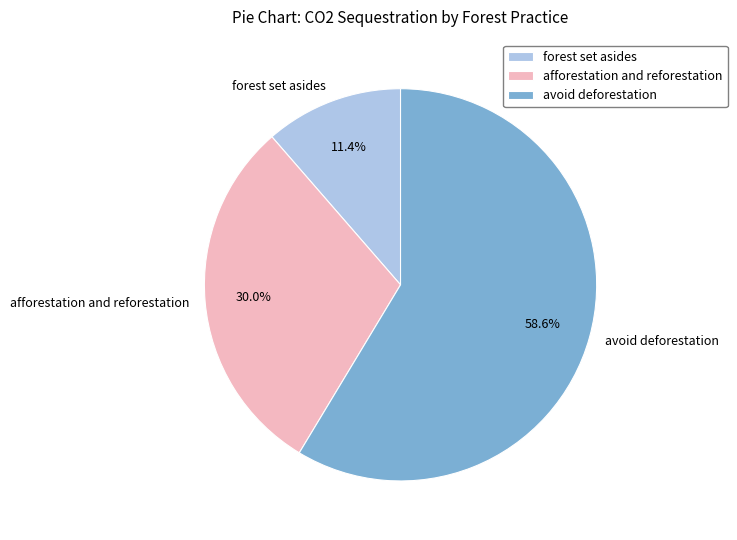

Is it true that avoid deforestation is 45% of the pie?

False